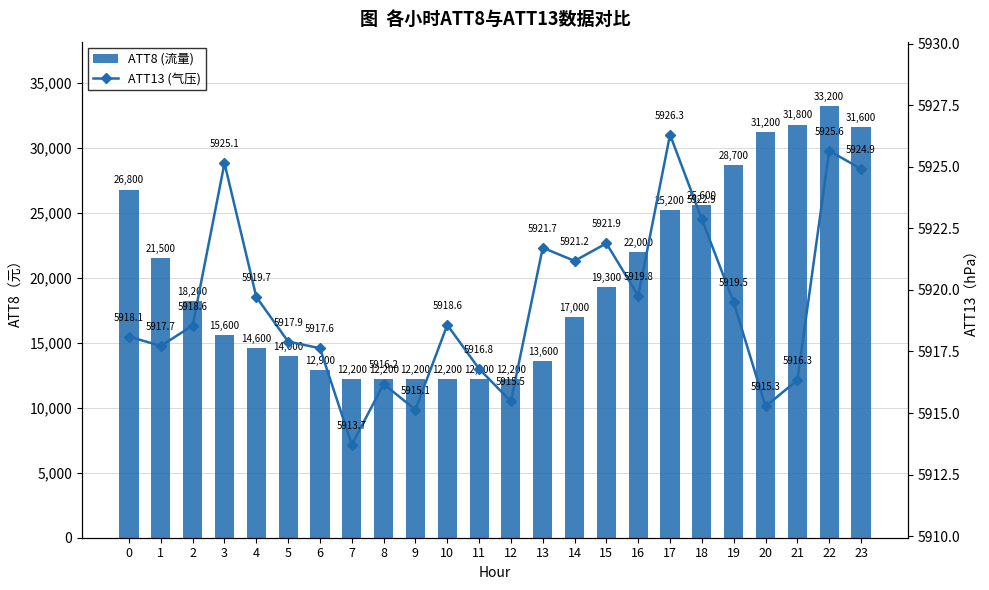

How many series are shown in this chart?

2